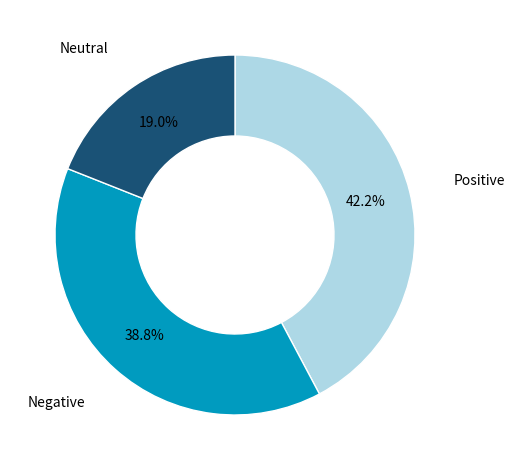

Is there a majority slice in this chart?

No